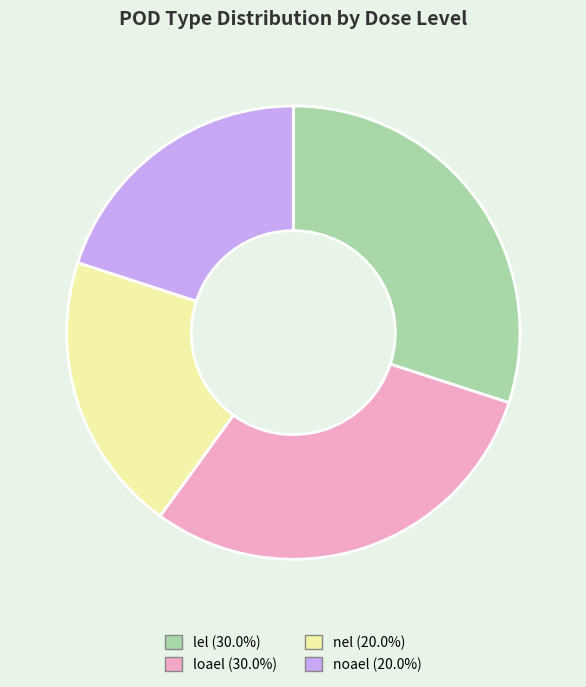

Approximately how many times larger is the value at lel (30.0%) compared to nel (20.0%)?

1.5